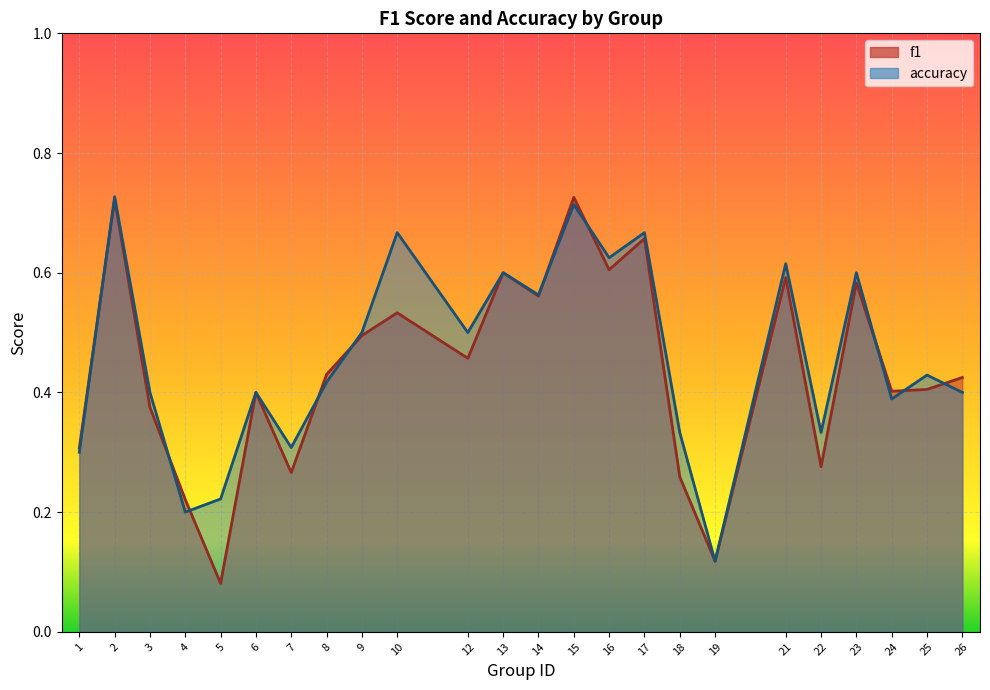

The f1 series shows 0.4 at 3. True or false?

True